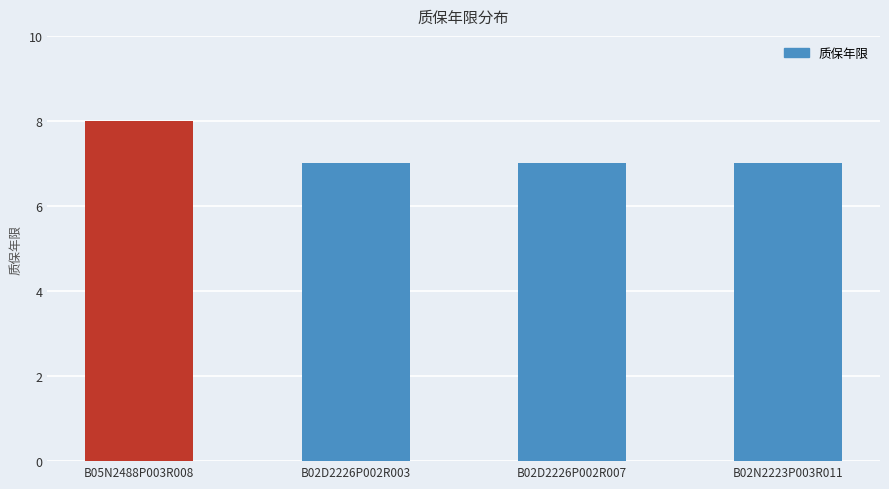

Approximately how many times larger is the value at B02N2223P003R011 compared to B02D2226P002R007?

1.0